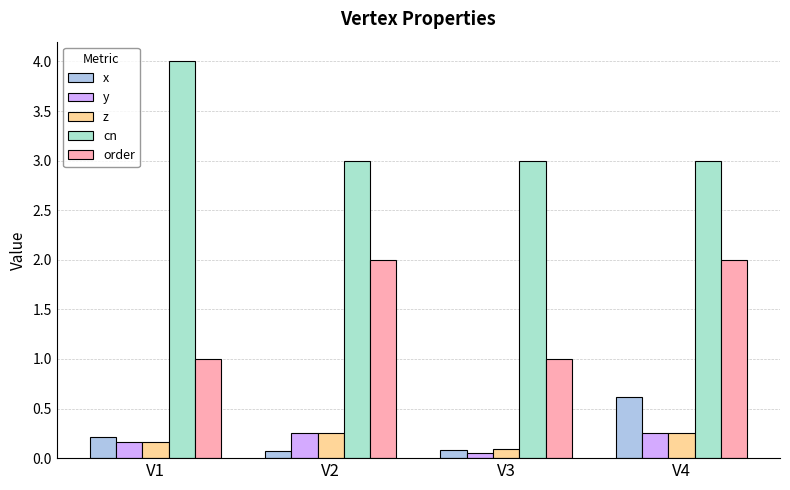

True or false: order has a value of 1.0 at V3.

True